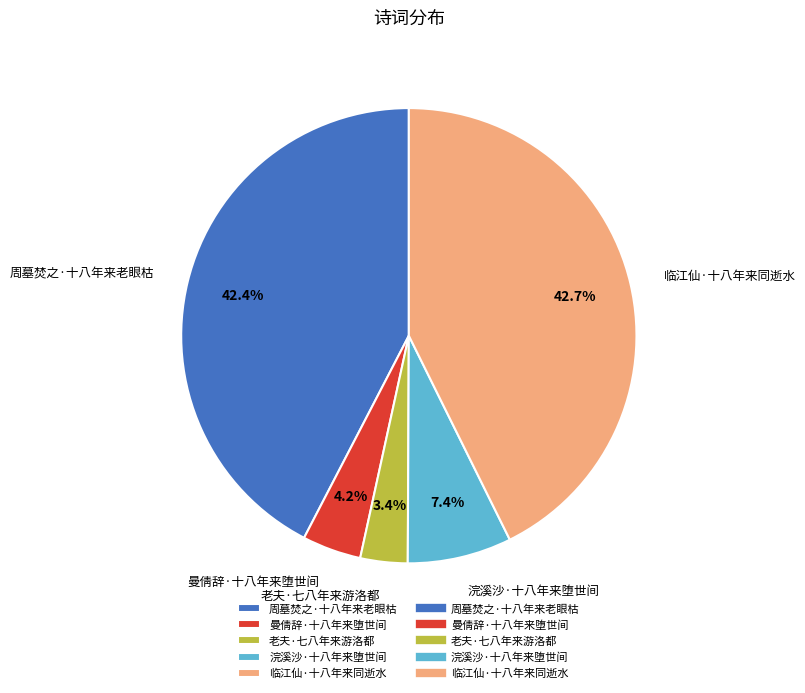

Which category has the smallest portion of the pie?

老夫·七八年来游洛都